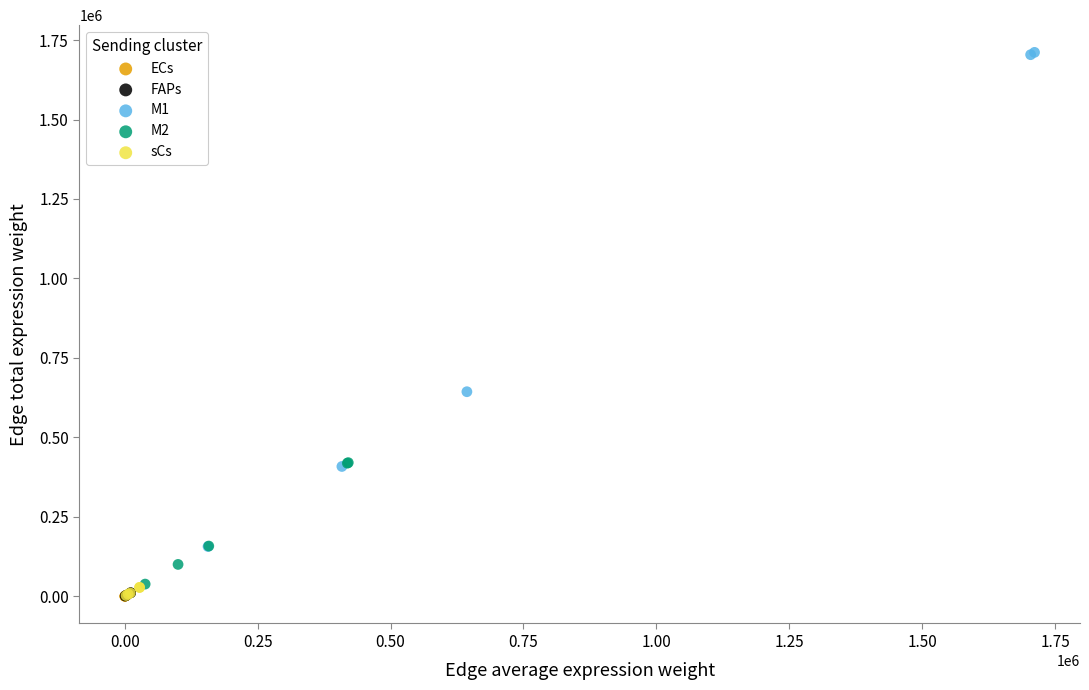

Which series has the widest spread of Y values?

M1